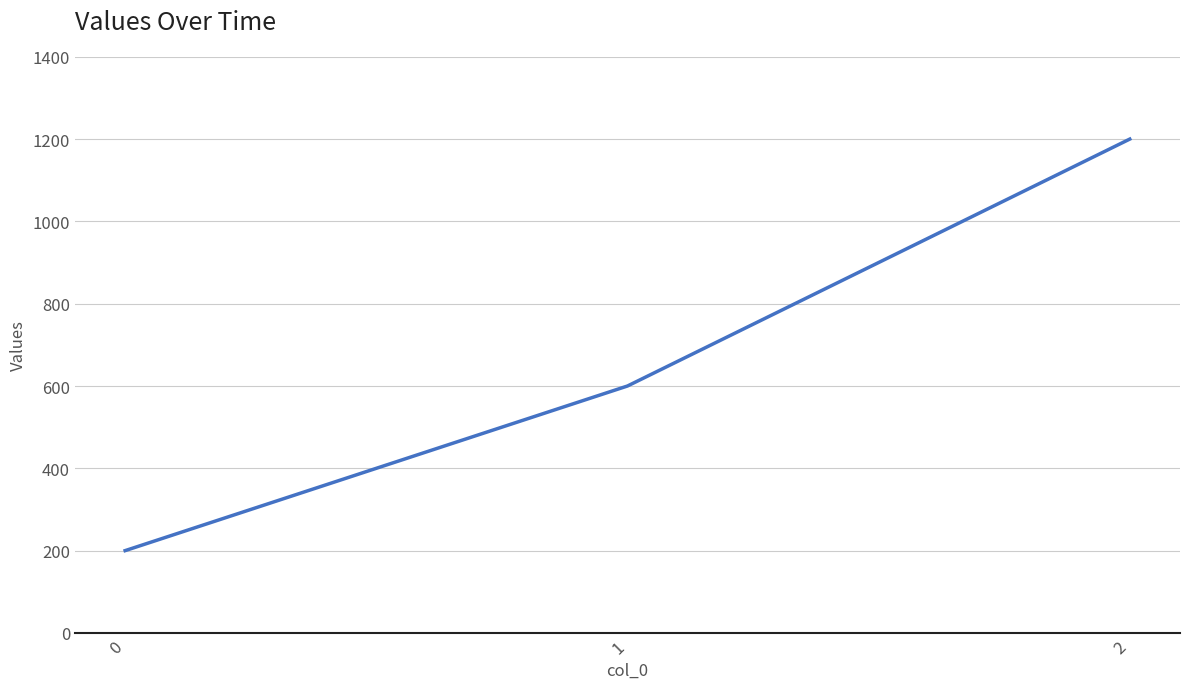

What is the change in value from 1 to 2?

+600